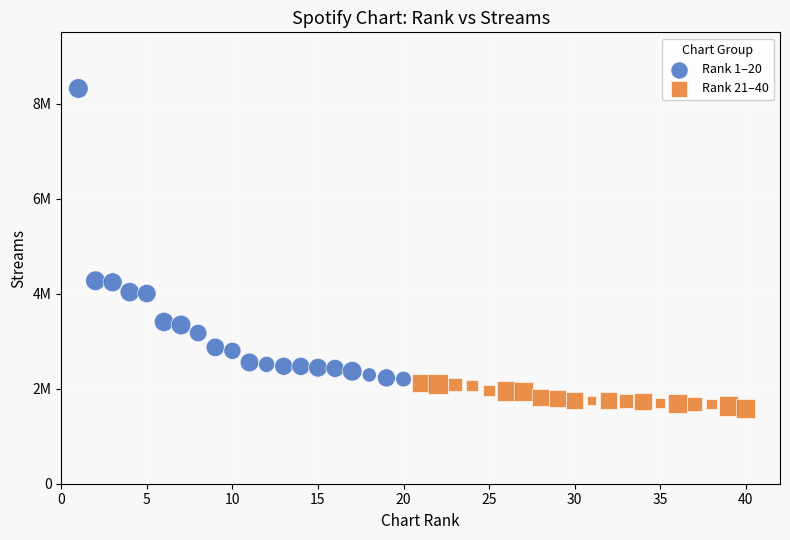

What are all the series names shown in the legend?

Rank 1–20, Rank 21–40